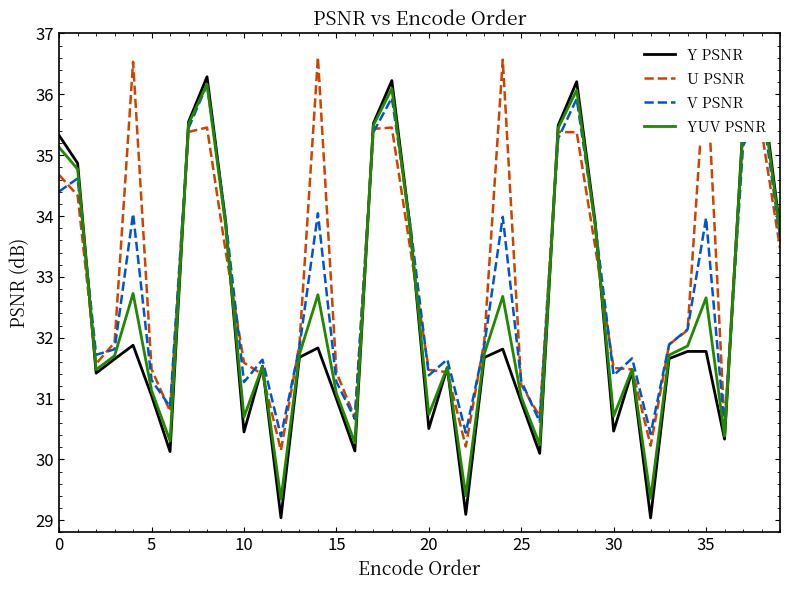

True or false: U PSNR has more than 0 interior local peaks.

True